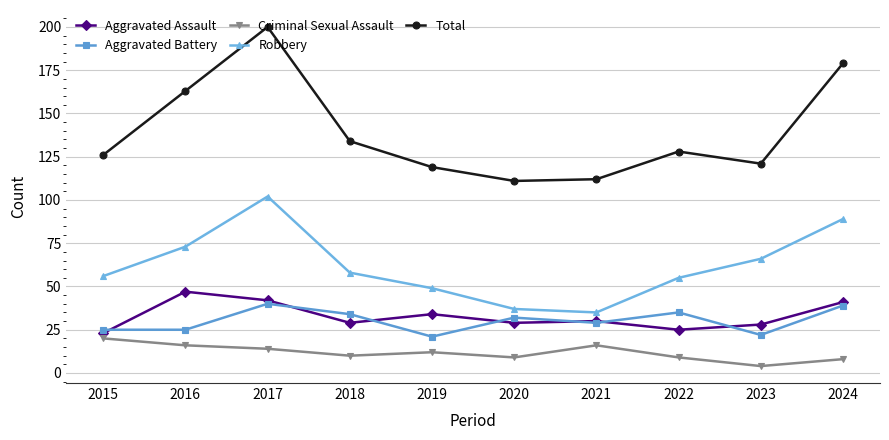

What are all the series names shown in the legend?

Aggravated Assault, Aggravated Battery, Criminal Sexual Assault, Robbery, Total